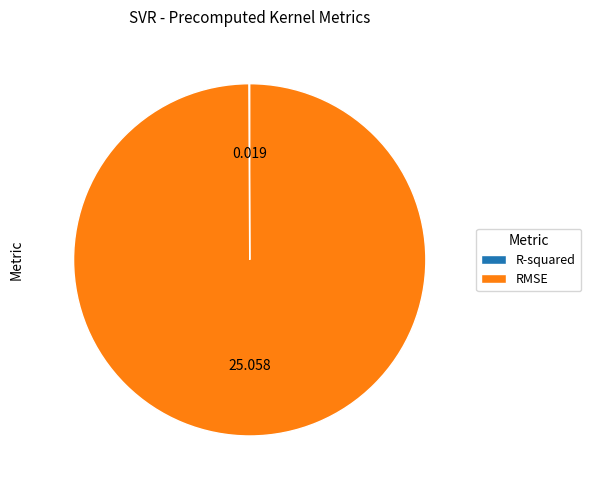

Which category accounts for the majority?

RMSE